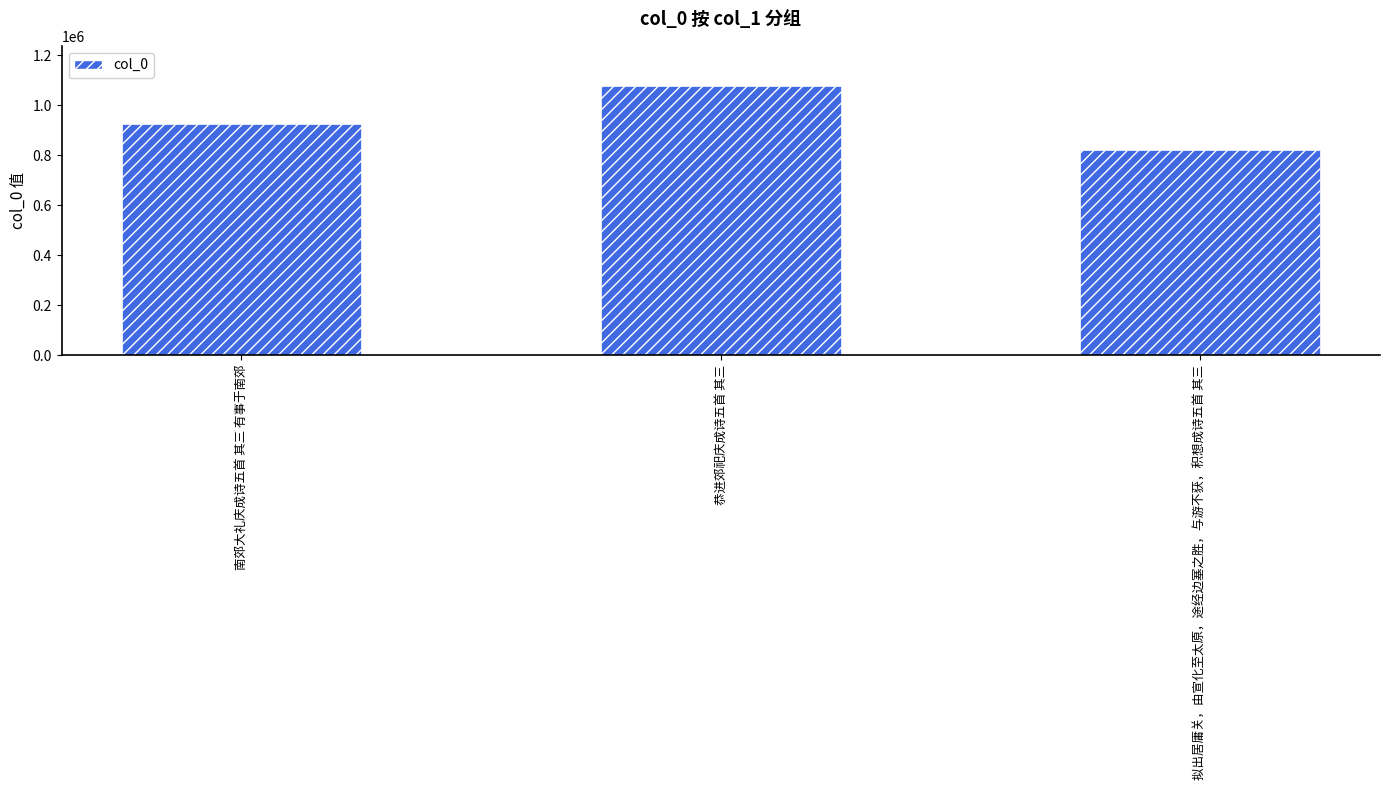

What is the label of the 3rd bar from the left?

拟出居庸关，由宣化至太原，途经边塞之胜，与游不获，积想成诗五首 其三